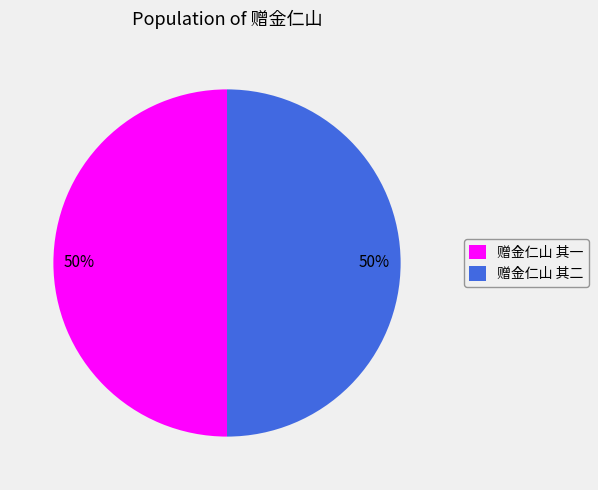

Is it true that 赠金仁山 其一 is 50% of the pie?

True